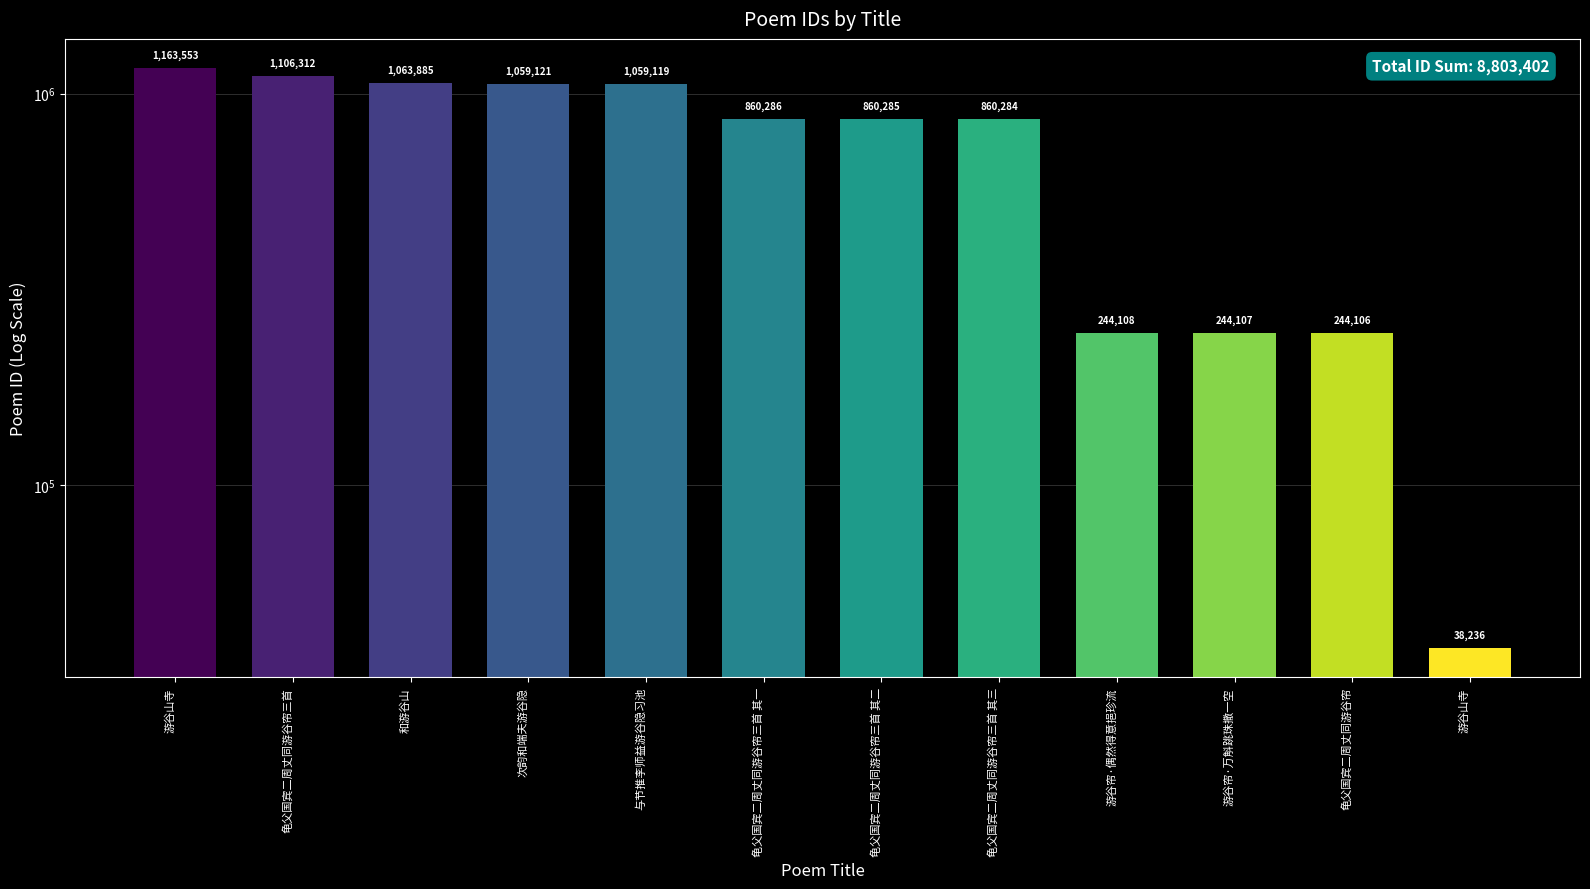

What is the label of the 7th bar from the left?

龟父国宾二周丈同游谷帘三首 其二